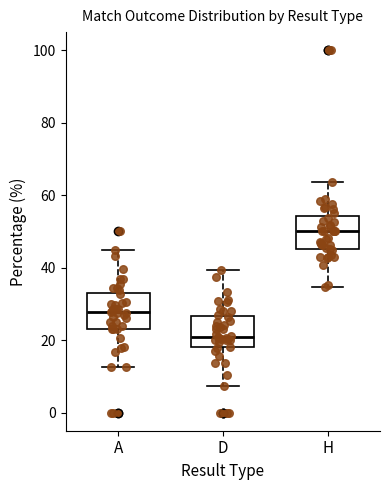

Which box's median line is the lowest?

D